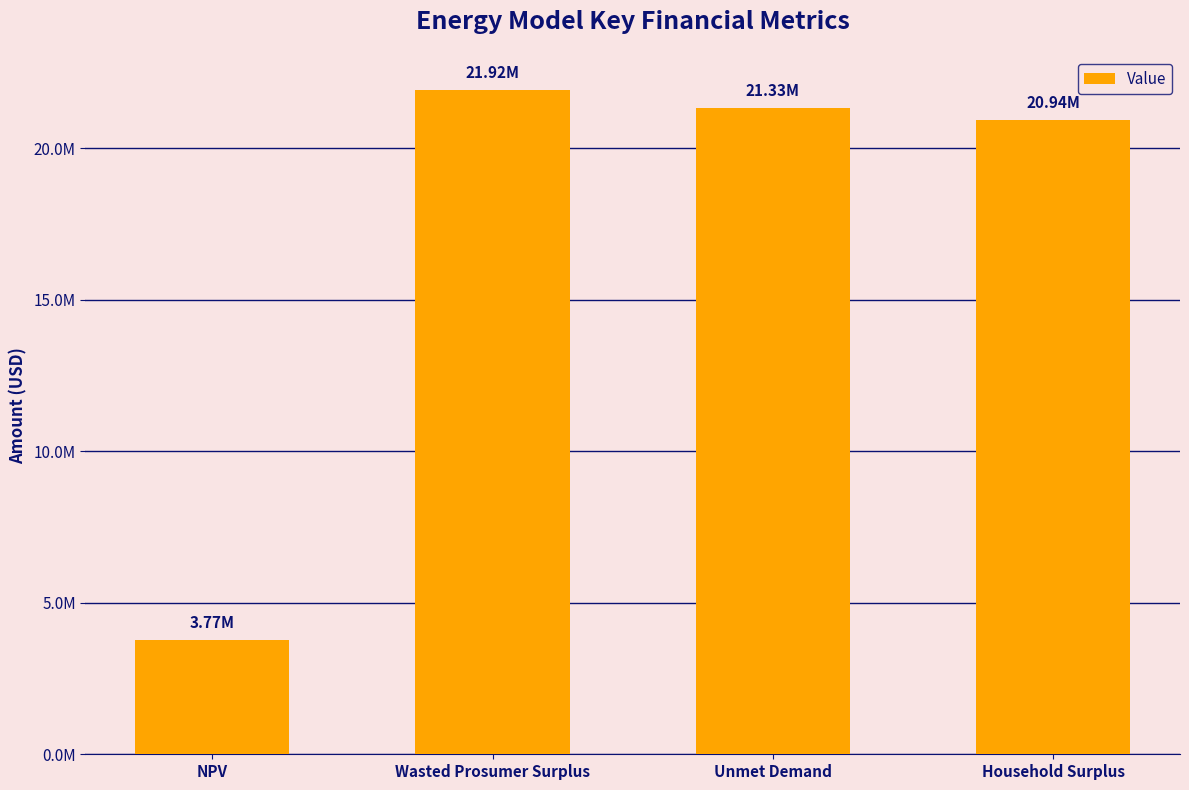

Is it true that the value at Unmet Demand is 28126321.3?

False